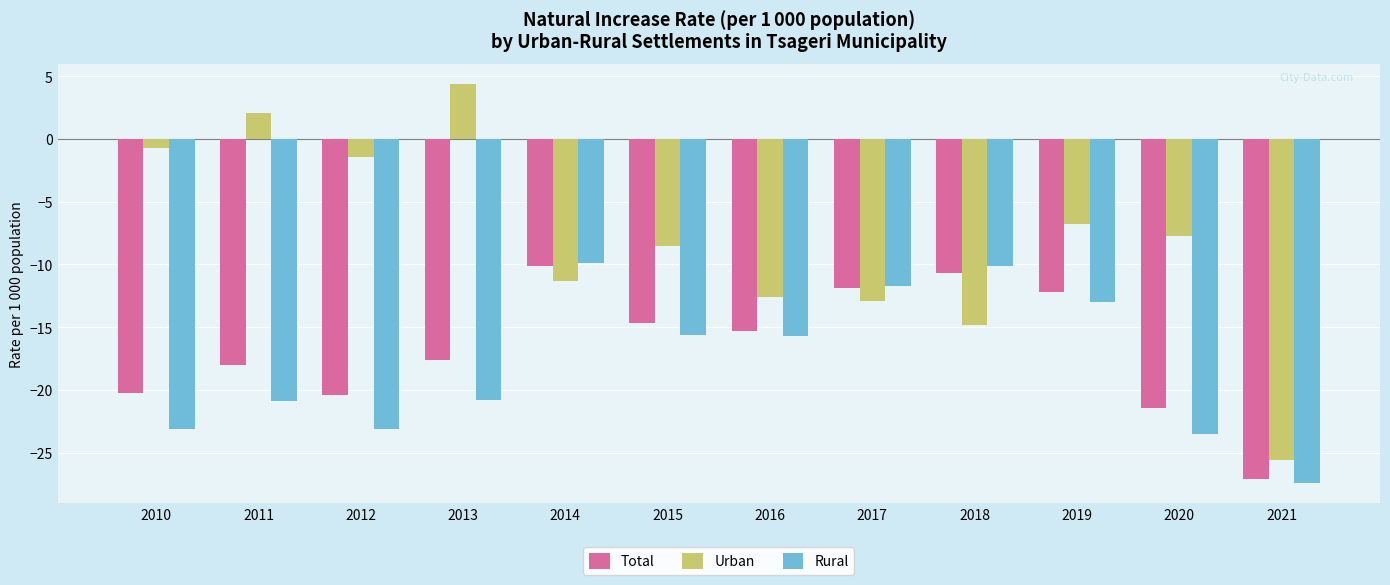

What is the sum of all Urban values?

-95.8